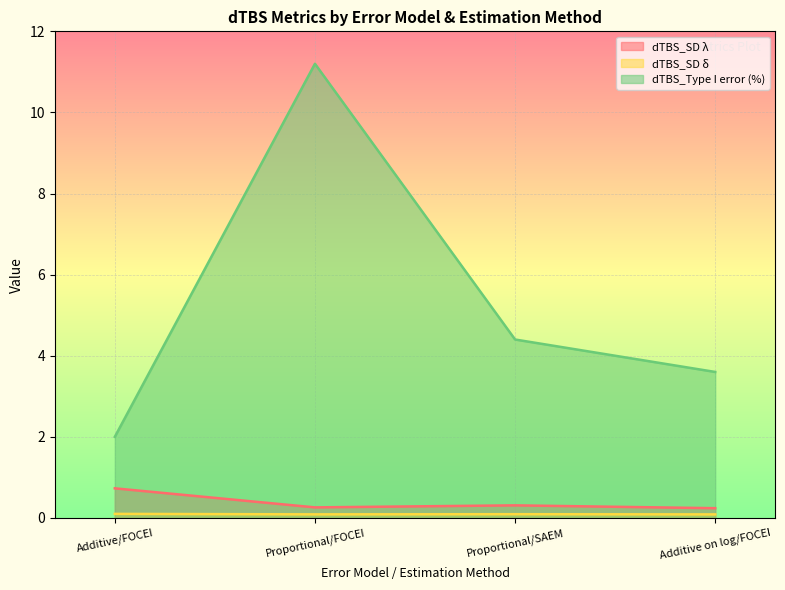

Between Additive/FOCEI and Additive on log/FOCEI, which is larger?

Additive/FOCEI